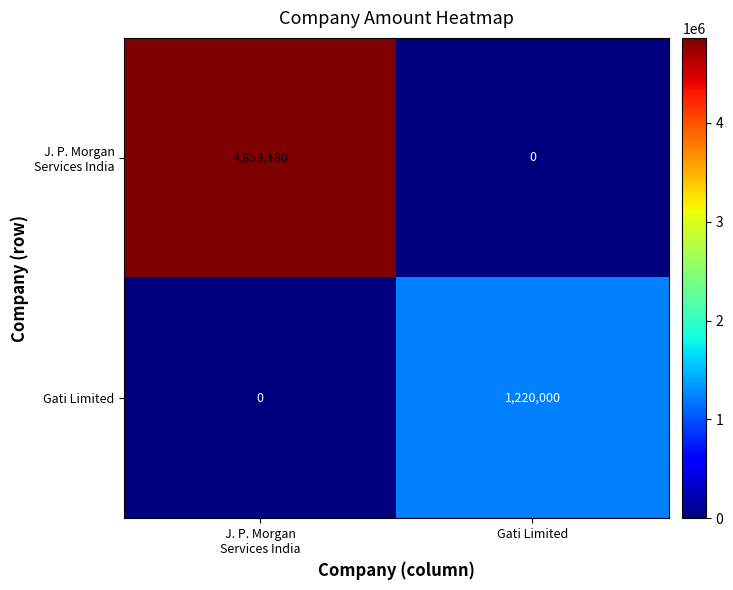

What is the spread (max minus min) of values at Gati Limited?

1220000